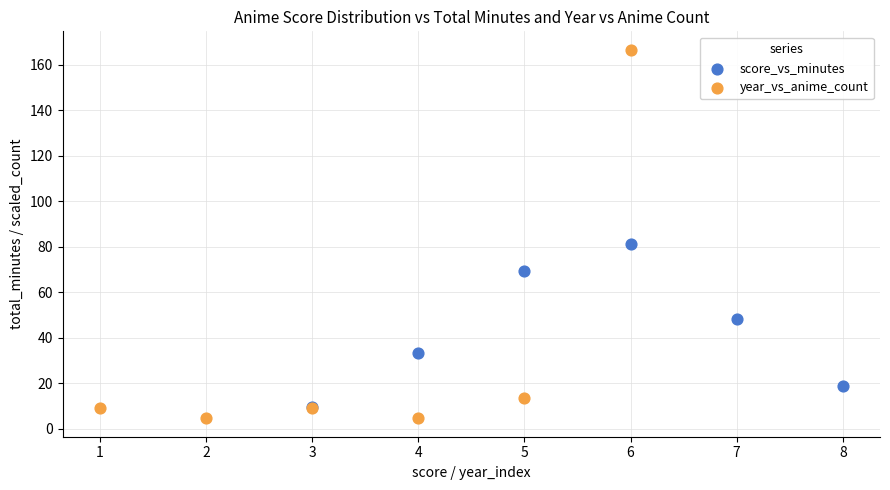

What are all the series names shown in the legend?

score_vs_minutes, year_vs_anime_count